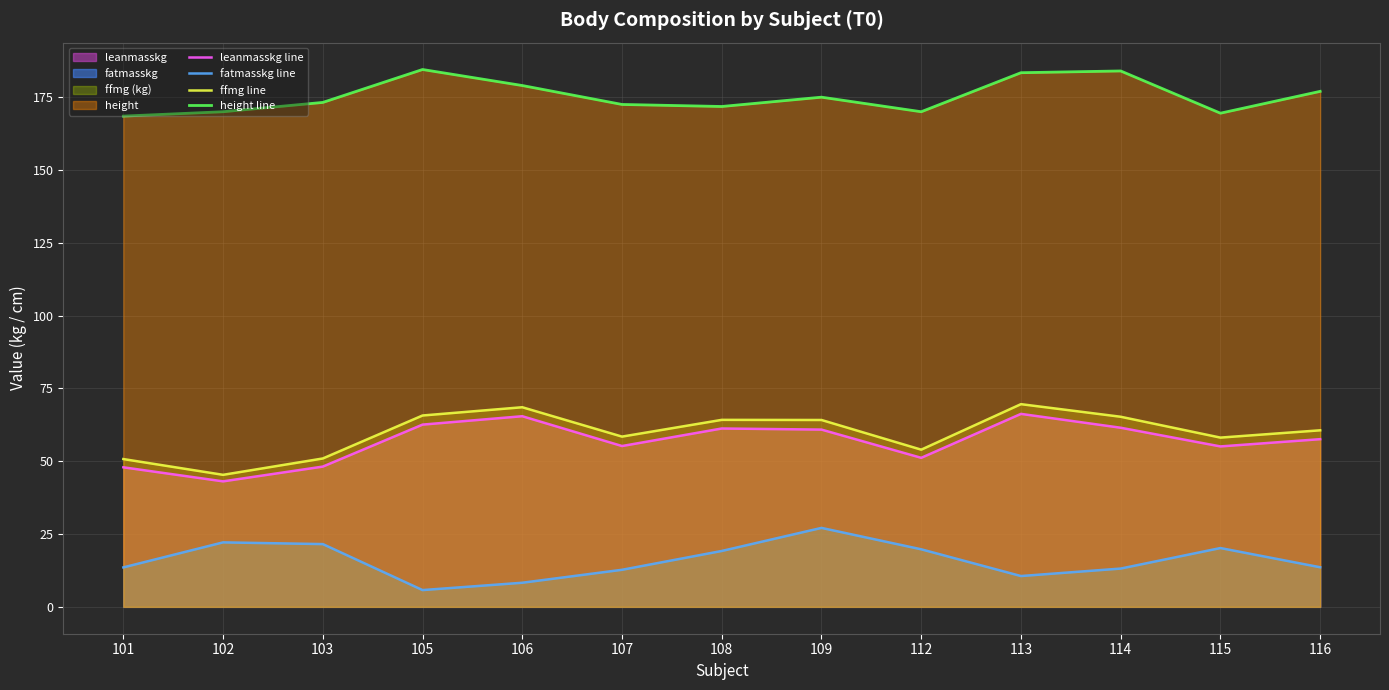

Reading right to left, transcribe all the data shown in this chart.

leanmasskg line: 116=57.6	115=55.1	114=61.5	113=66.3	112=51.2	109=60.9	108=61.2	107=55.2	106=65.5	105=62.6	103=48.2	102=43.1	101=47.9
fatmasskg line: 116=13.6	115=20.2	114=13.1	113=10.6	112=19.8	109=27.1	108=19.2	107=12.7	106=8.3	105=5.8	103=21.6	102=22.1	101=13.6
ffmg line: 116=60.6	115=58.1	114=65.3	113=69.6	112=54.0	109=64.2	108=64.2	107=58.5	106=68.5	105=65.7	103=50.9	102=45.3	101=50.7
height line: 116=177.0	115=169.5	114=184.0	113=183.4	112=170.0	109=175.0	108=171.8	107=172.5	106=179.0	105=184.5	103=173.2	102=170.0	101=168.5